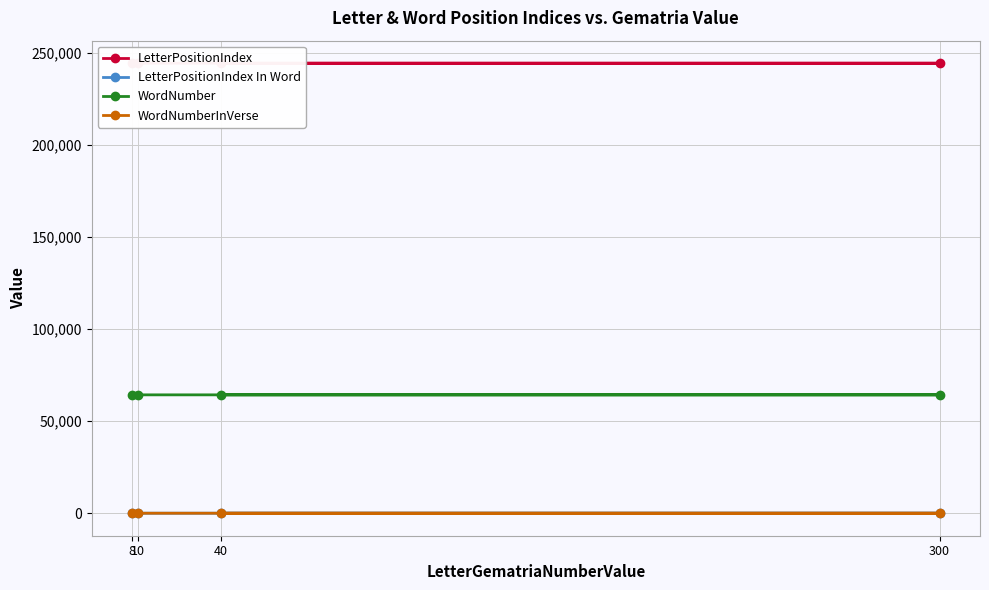

Reading right to left, extract all data points from this chart.

LetterPositionIndex: 8=244283	10=244268	300=244253	40=244238
LetterPositionIndex In Word: 8=3	10=1	300=4	40=8
WordNumber: 8=64255	10=64252	300=64248	40=64245
WordNumberInVerse: 8=10	10=7	300=3	40=11